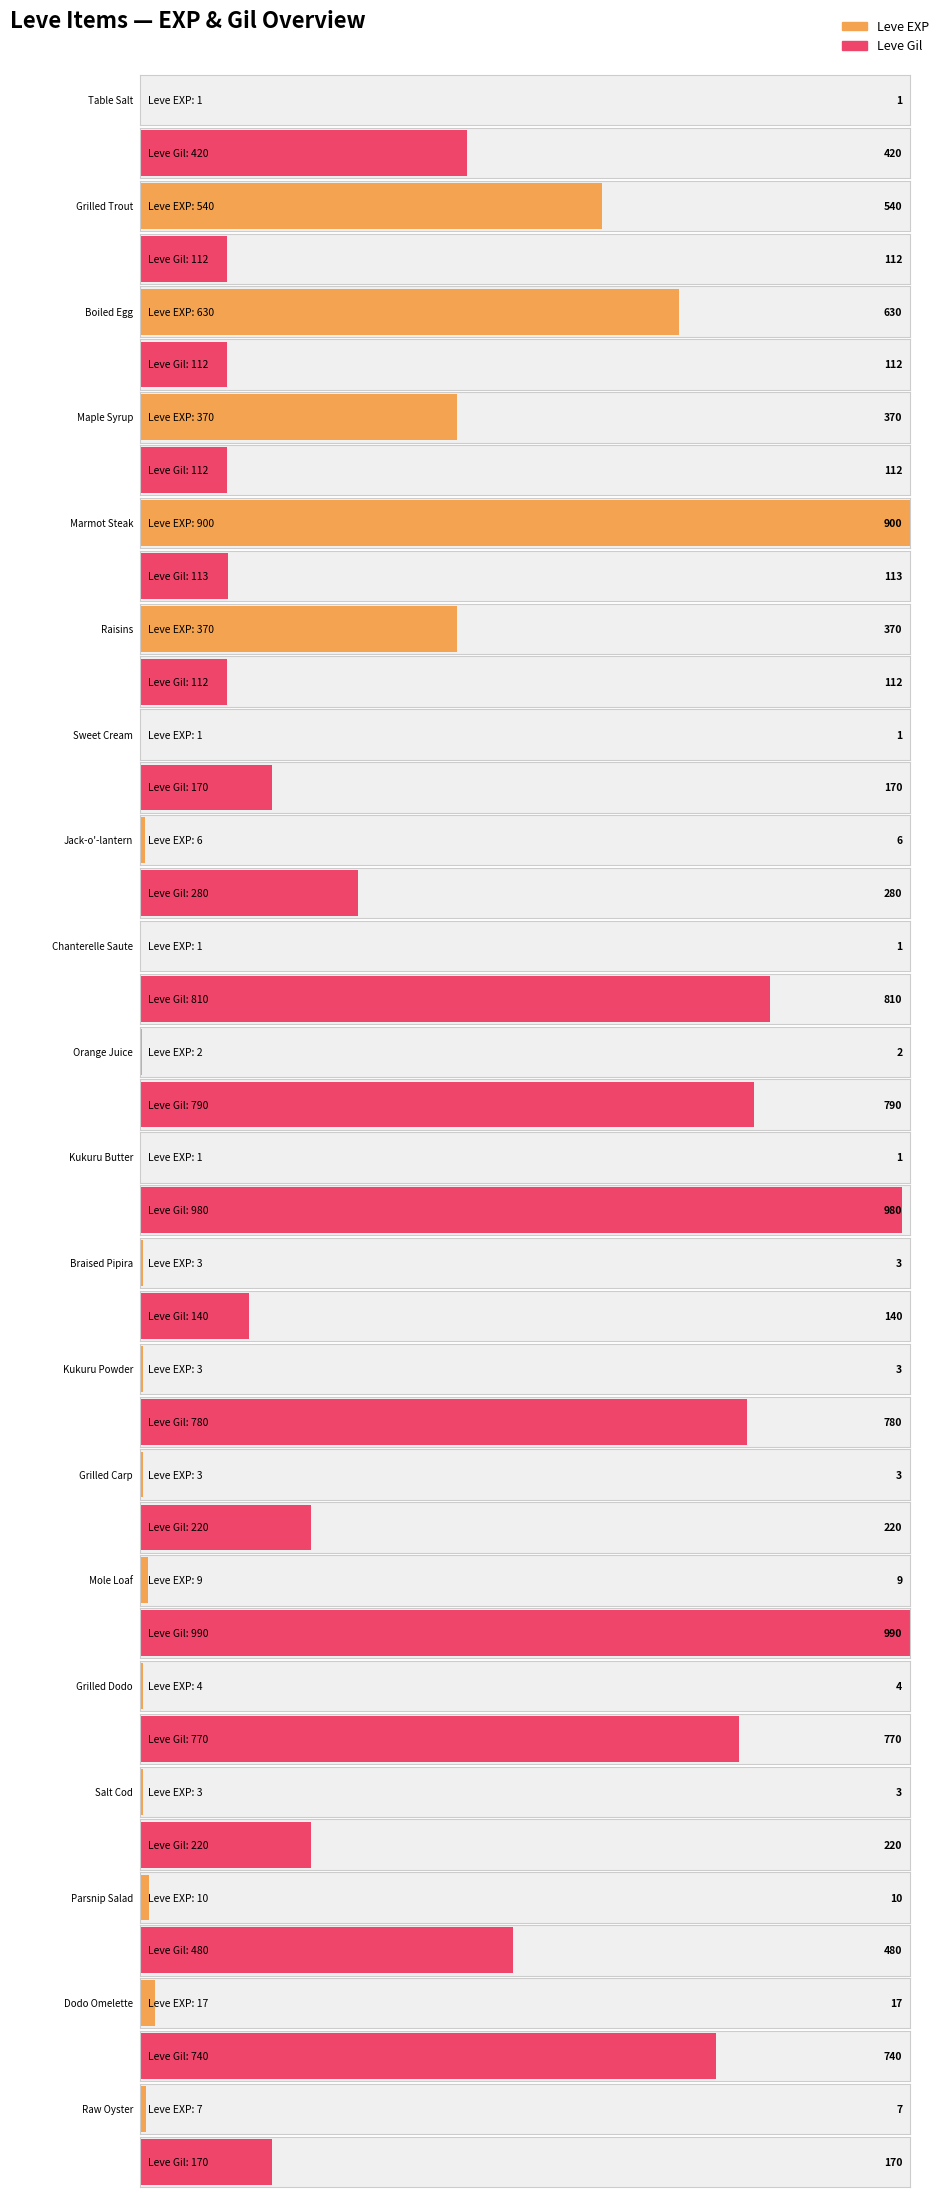

What is the difference between the second highest and second lowest values in the Leve Gil series?

868